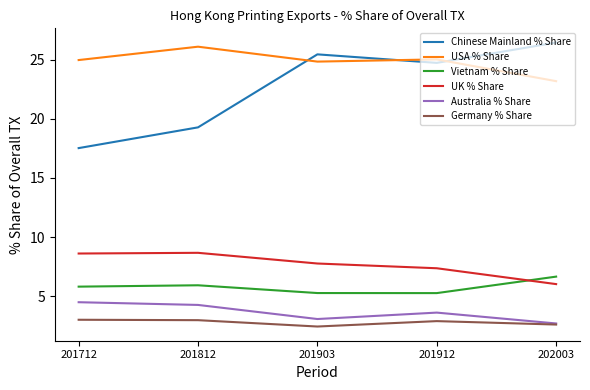

At which category does Chinese Mainland % Share reach its first local valley?

201912